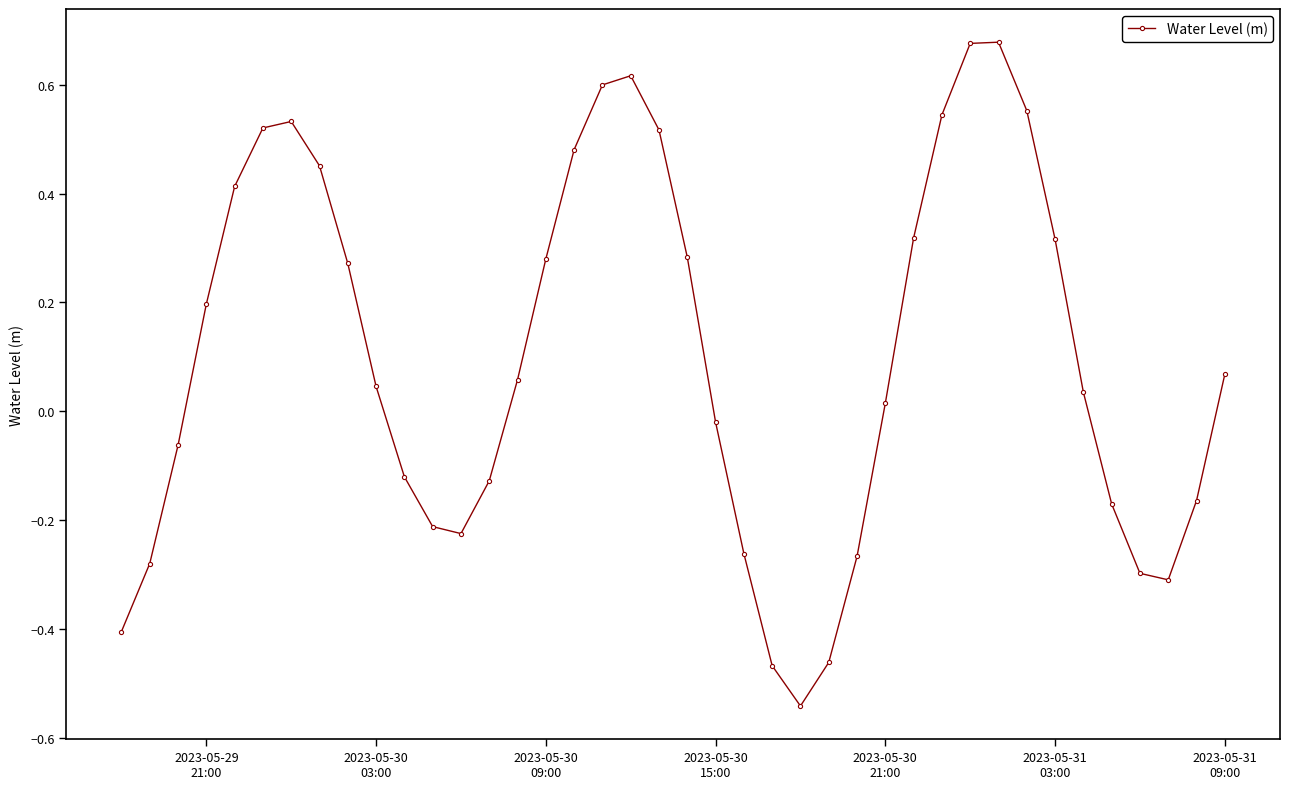

What is the sum of all values?

4.1